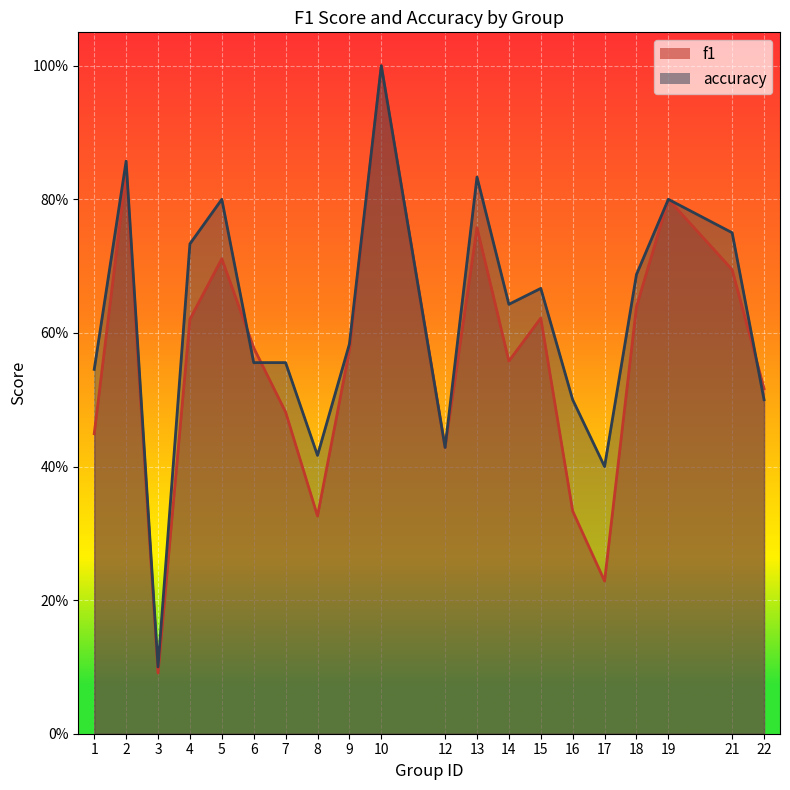

Read the f1 value at 14.

0.6